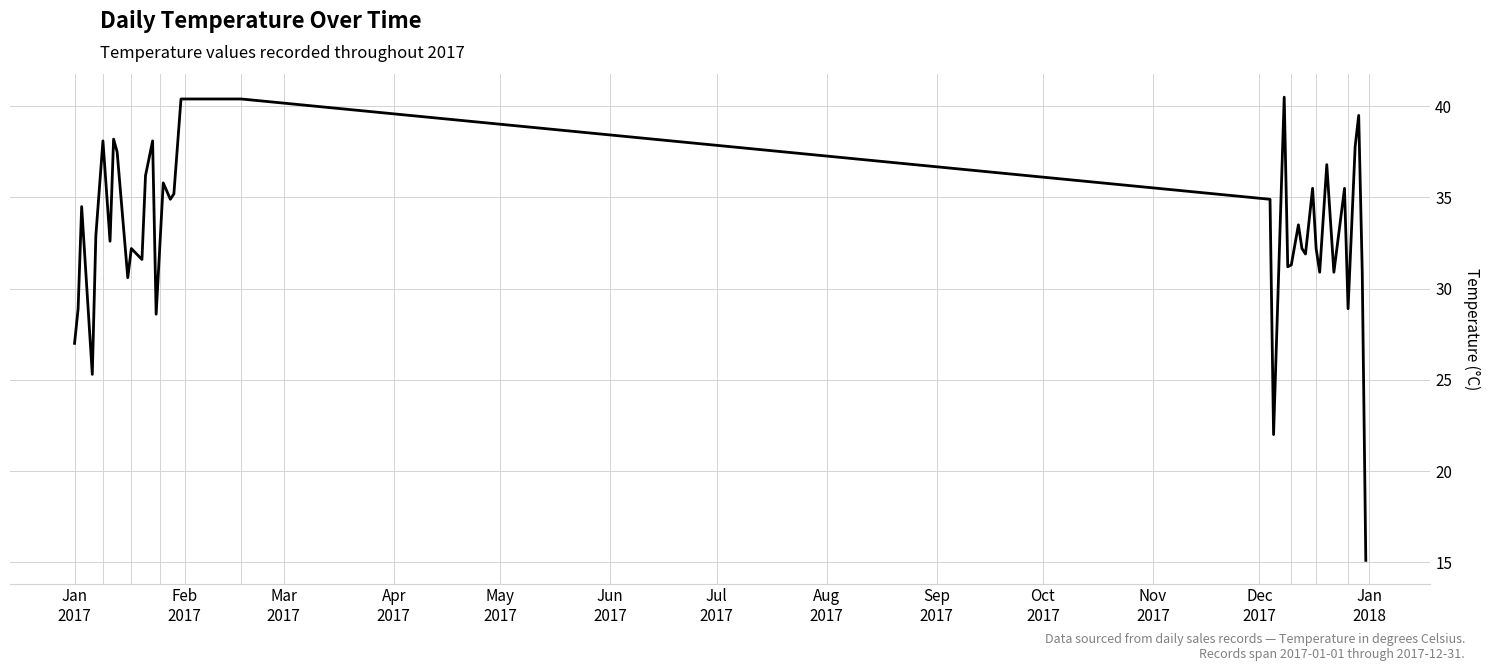

What is the smallest value displayed?

15.1